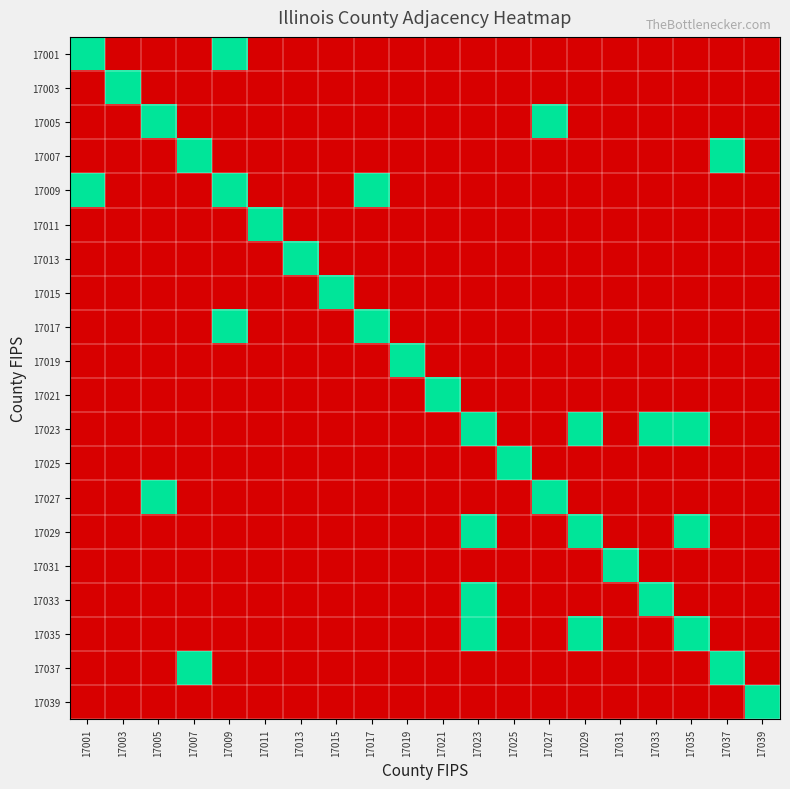

Rank the series at 17029 from highest to lowest value.

17023, 17029, 17035, 17001, 17003, 17005, 17007, 17009, 17011, 17013, 17015, 17017, 17019, 17021, 17025, 17027, 17031, 17033, 17037, 17039